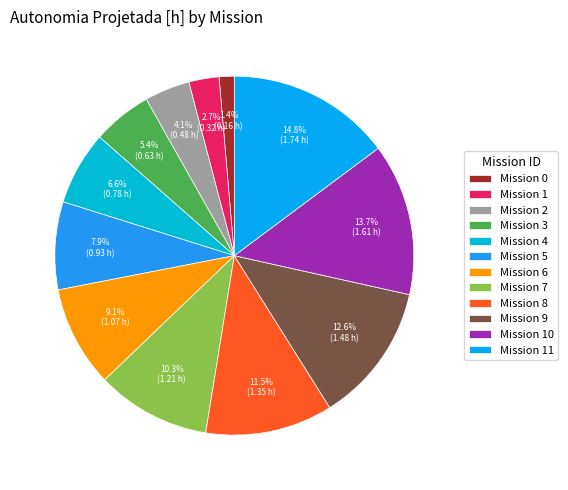

To the nearest percent, what is the average slice percentage?

8%